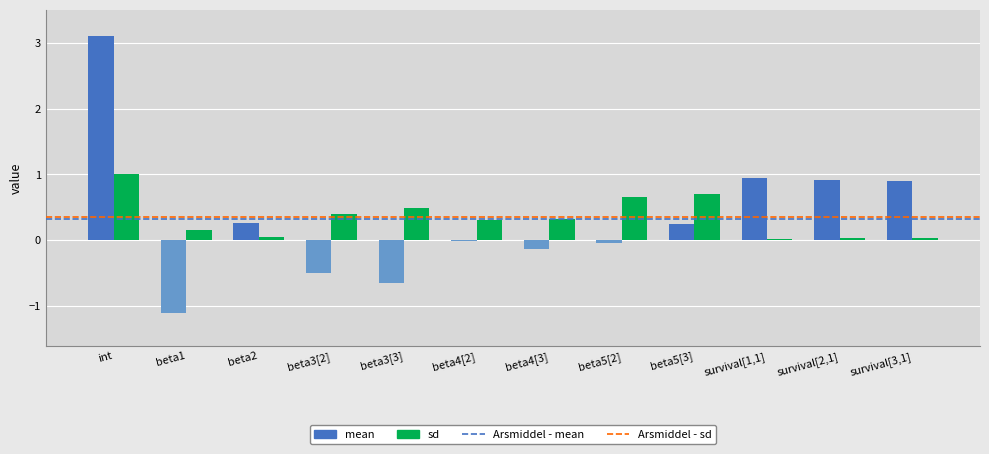

At which category is the sum across all series the highest?

int